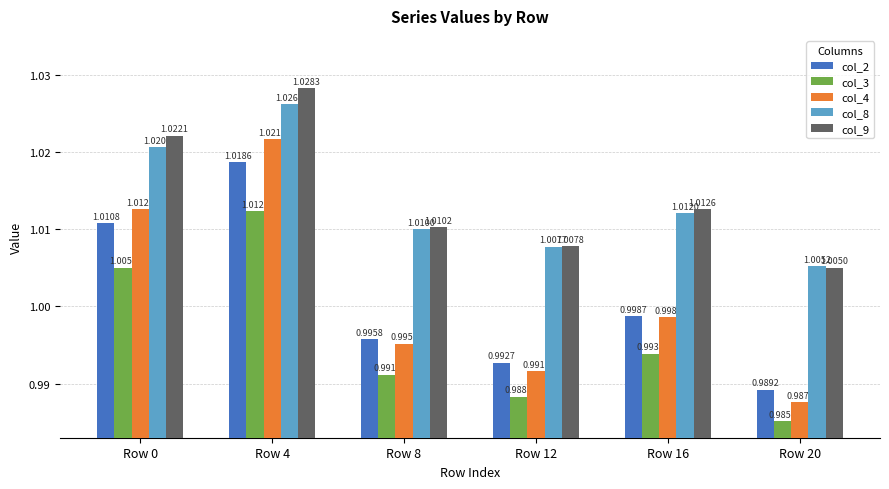

Are the bars grouped side by side (vs. stacked)?

Yes